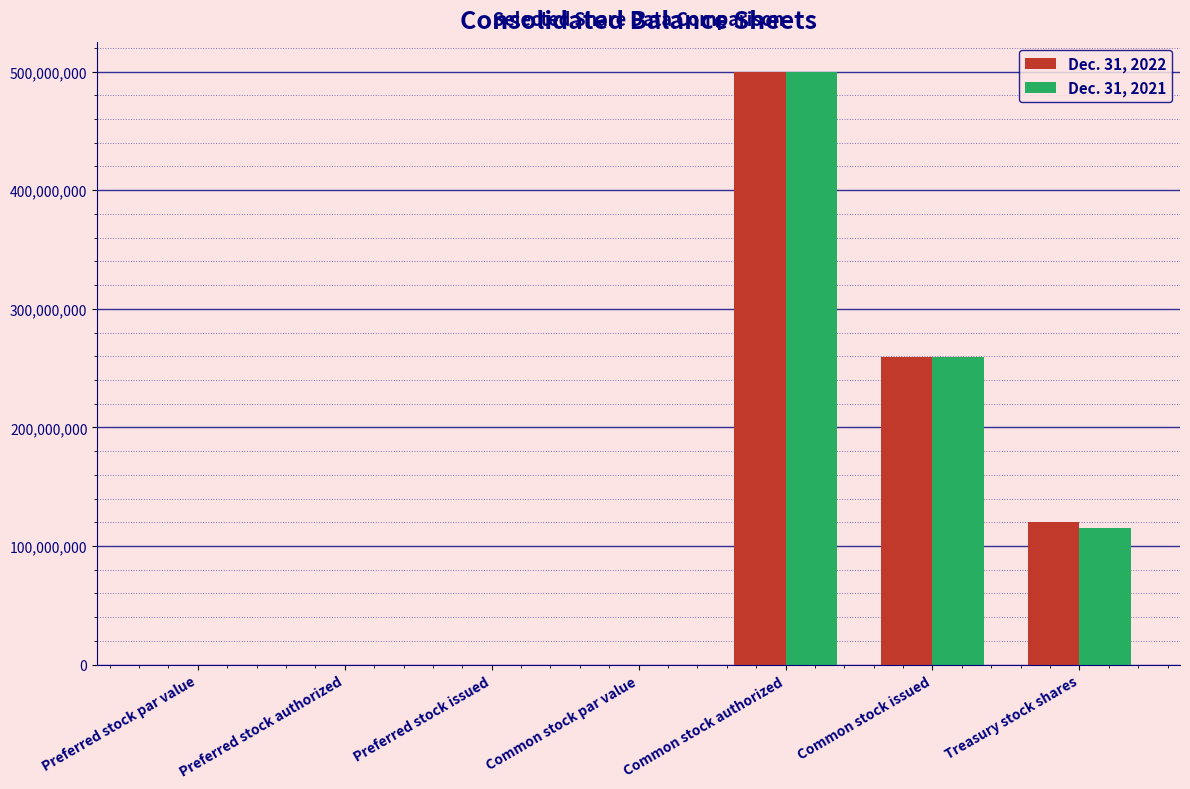

What is the greatest value displayed?

500000000